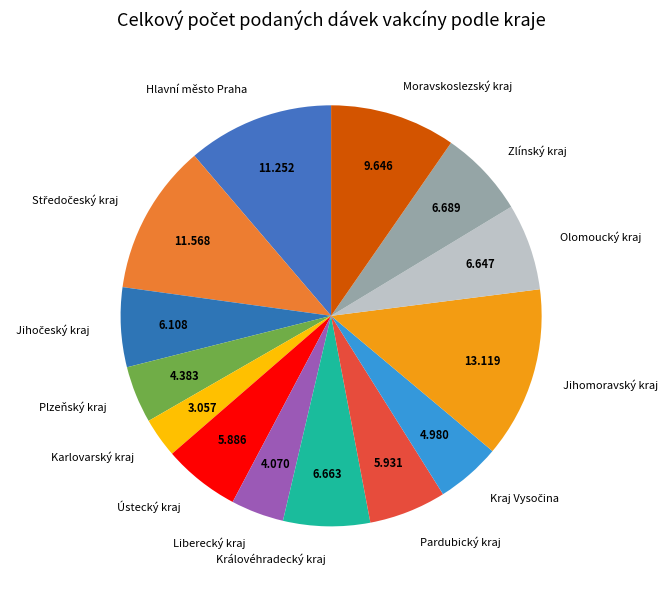

Which category has the smallest portion of the pie?

Karlovarský kraj